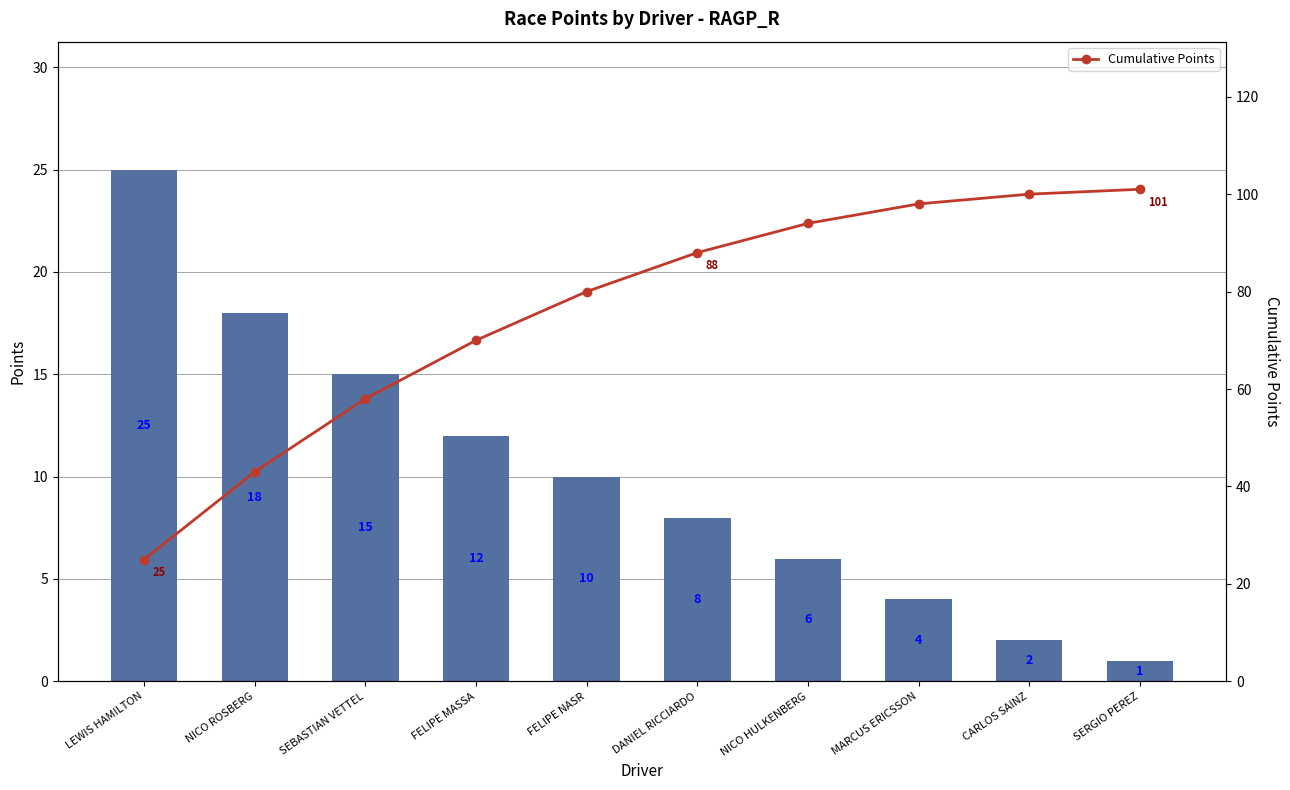

How many values in the Cumulative Points series exceed 88?

4